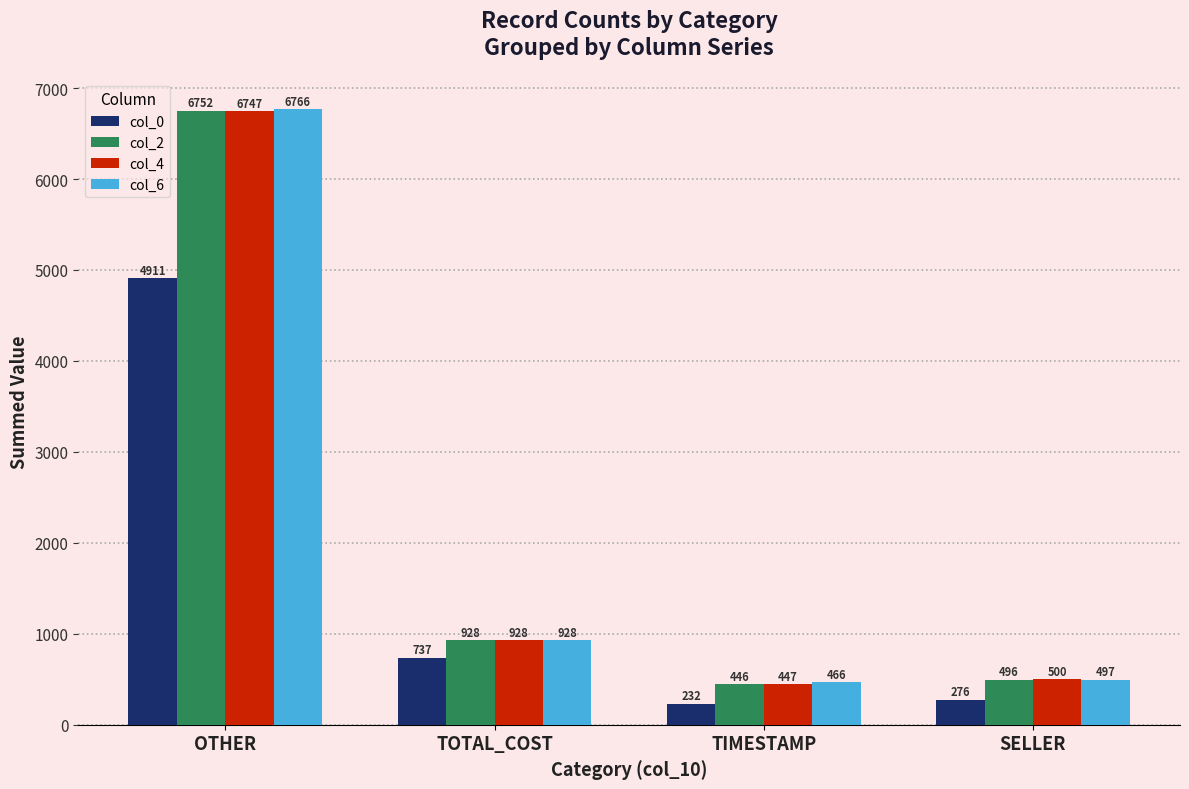

What is the difference between the col_6 values at TIMESTAMP and SELLER?

31